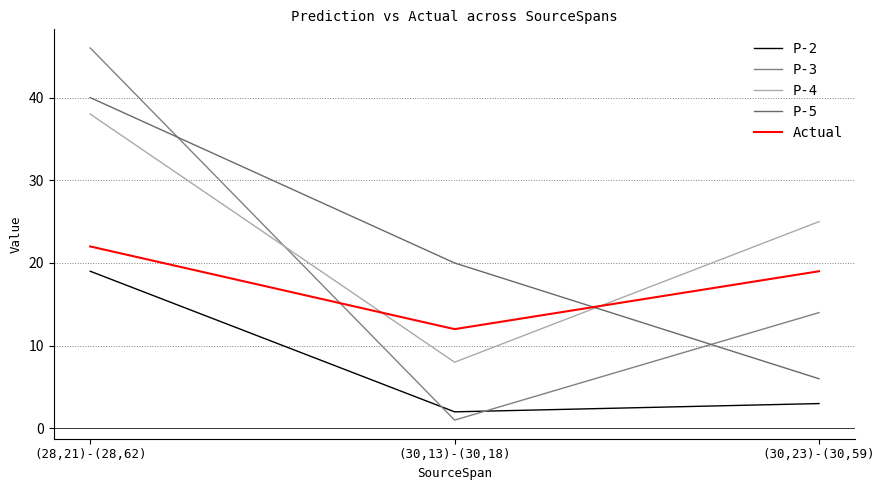

Is it true that P-4 equals 10 at (28,21)-(28,62)?

False